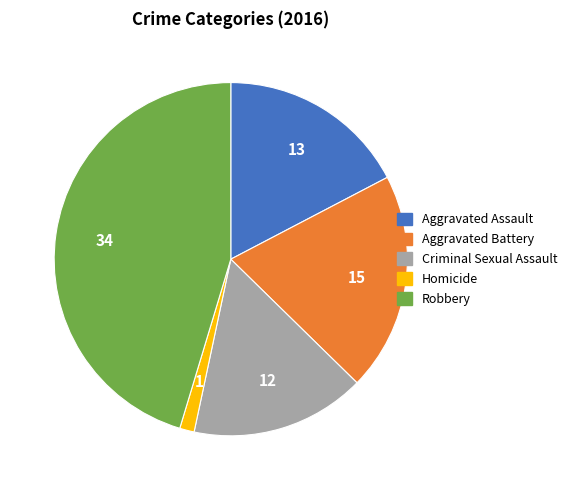

Do Aggravated Battery and Aggravated Assault together represent more than half of the pie?

No